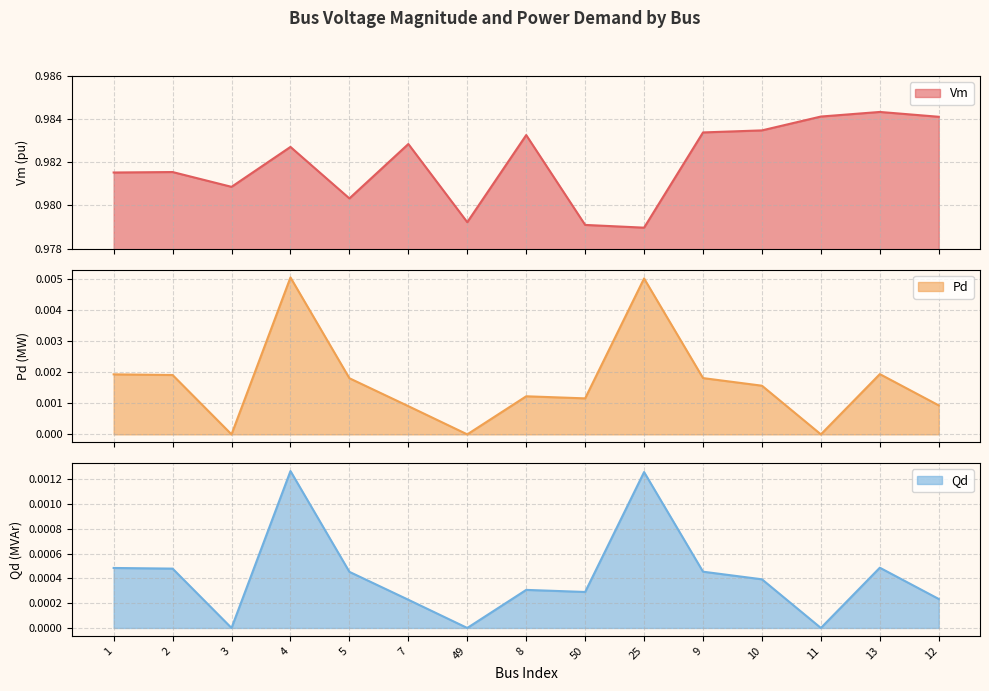

How many series are shown in this chart?

3